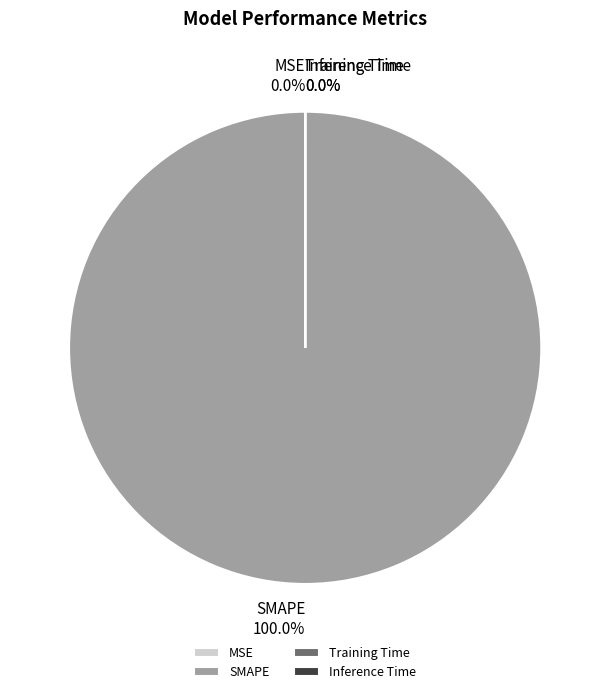

True or false: Training Time accounts for 1% of the total.

False